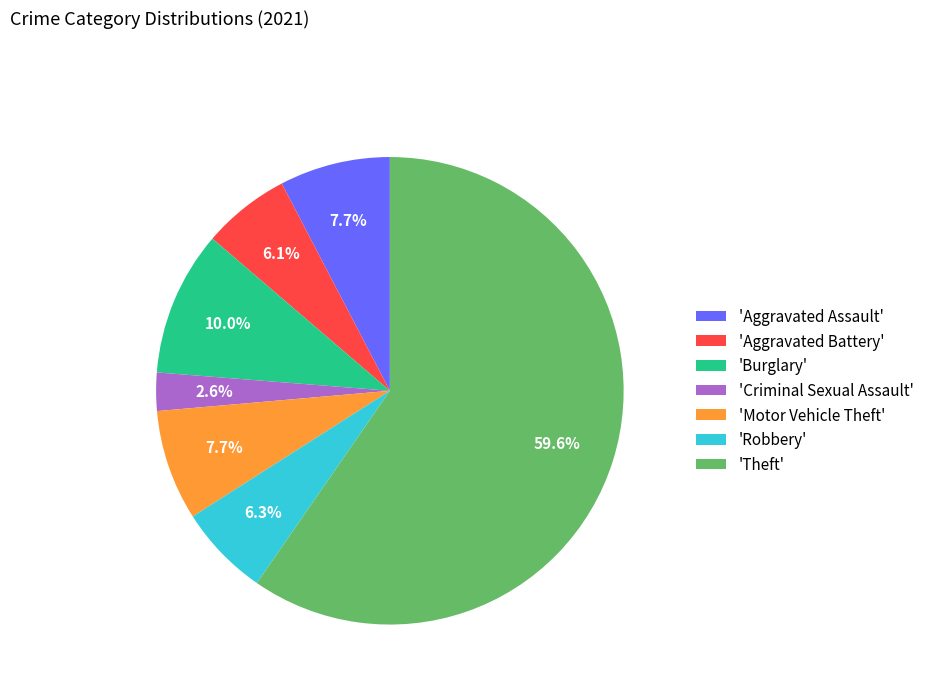

Do 'Criminal Sexual Assault' and 'Burglary' together represent more than half of the pie?

No